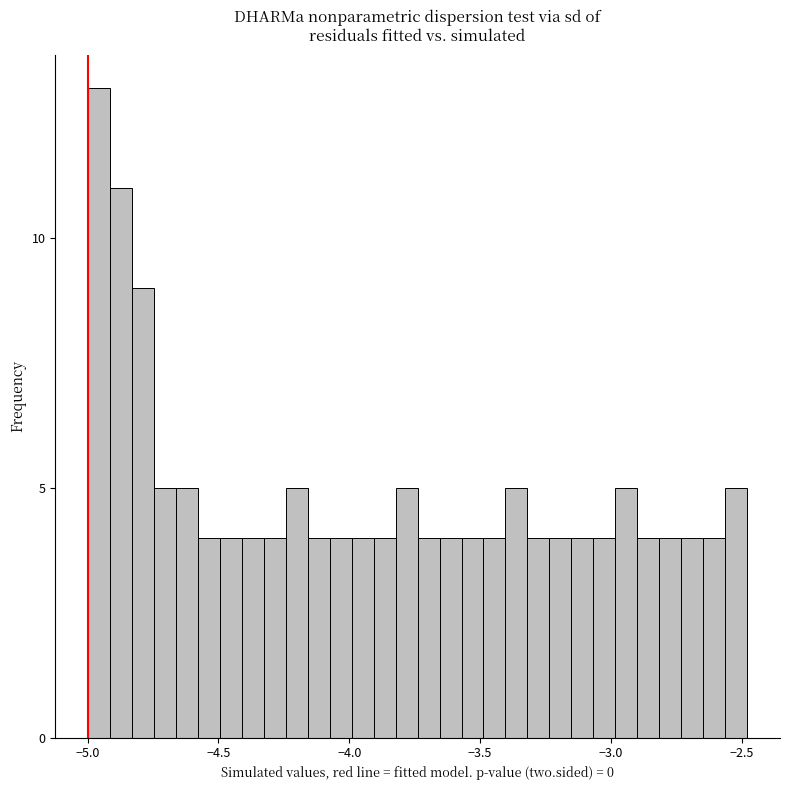

Read against the x-axis, roughly where is the centre of the tallest bar?

-4.95